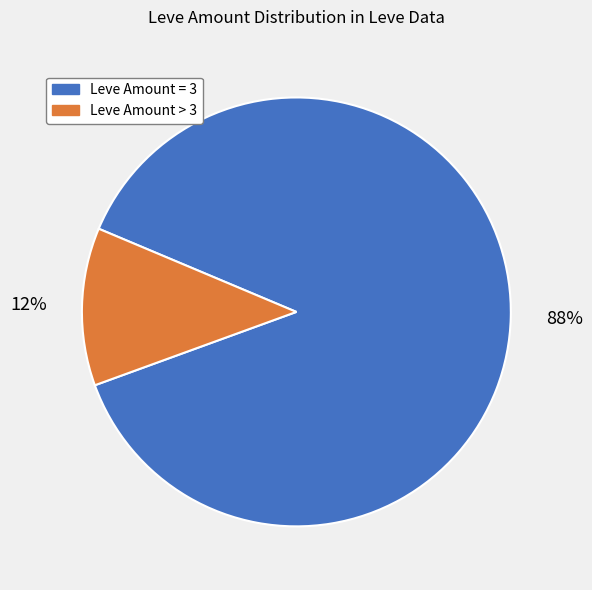

To the nearest percent, what portion does Leve Amount > 3 represent?

12%